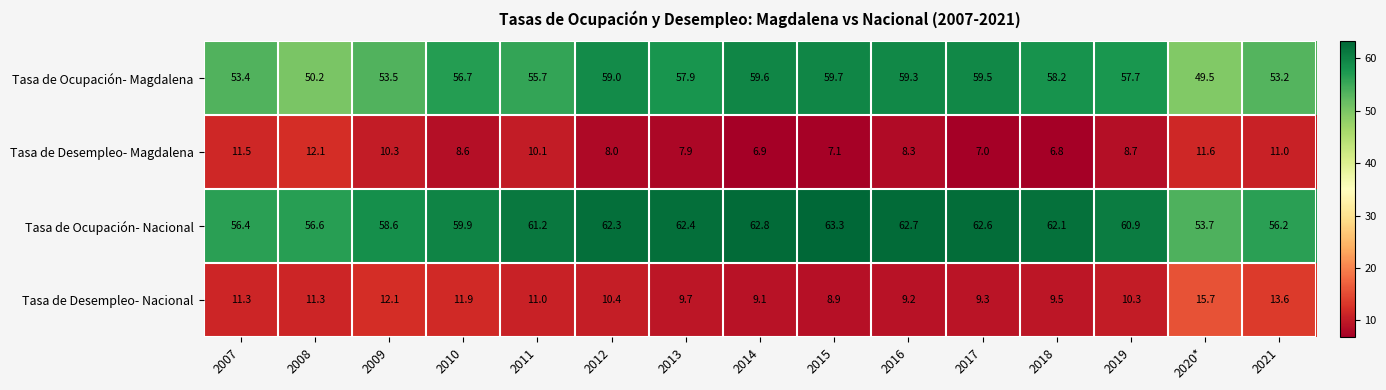

What is the difference between the maximum and minimum values in the Tasa de Desempleo- Nacional series?

6.8